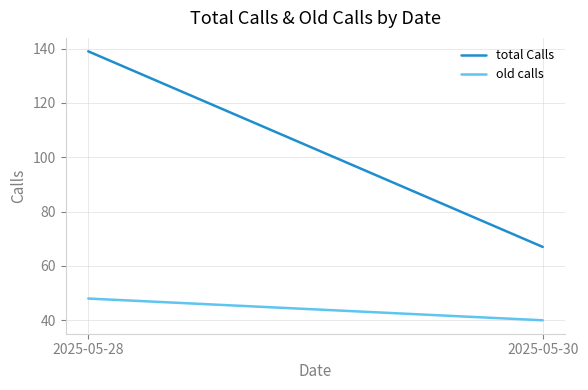

What is the value of the total Calls point at the 2nd from the left?

67